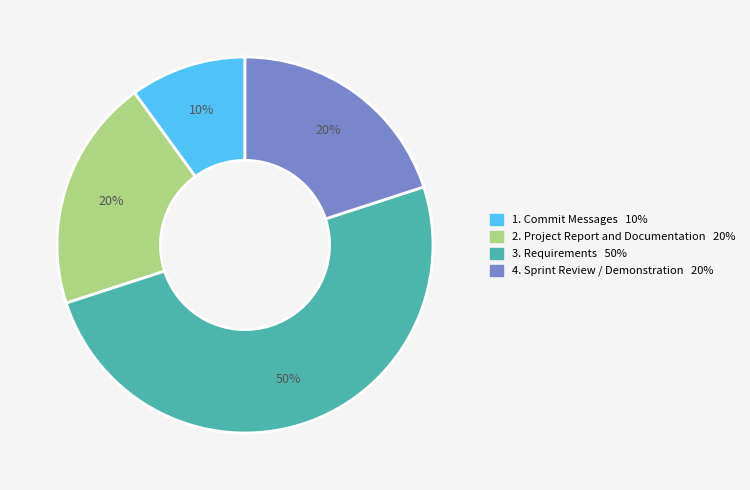

To the nearest percent, what is the difference between the largest and smallest slice percentages?

40%